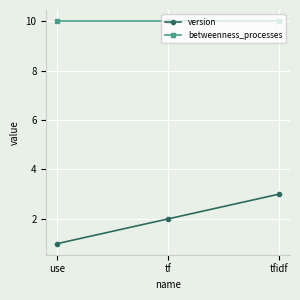

What position from the left is use?

1